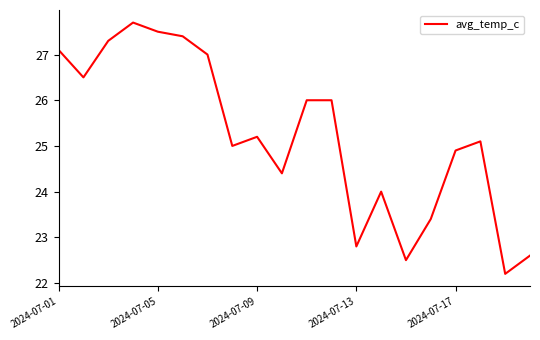

What is the average value?

25.2